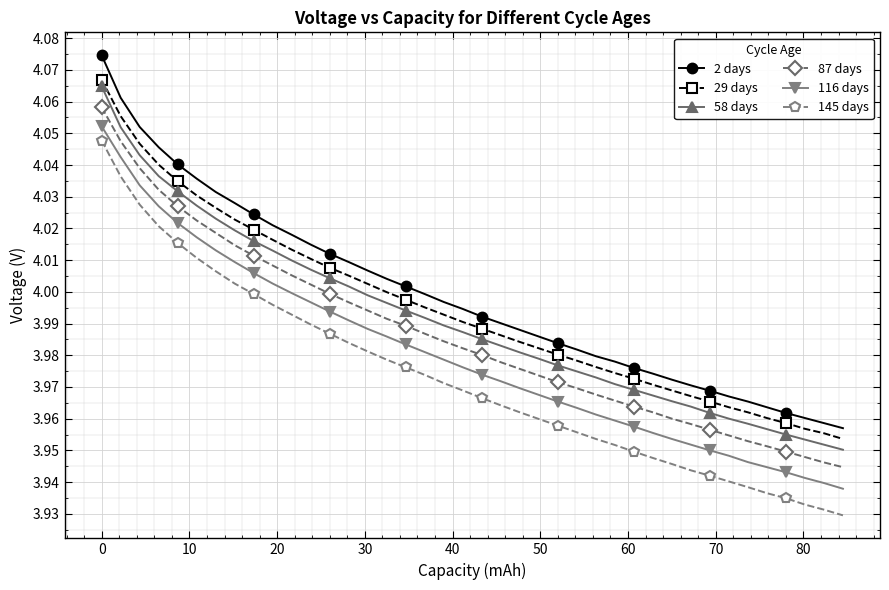

What is the sum of all 58 days values?

159.6